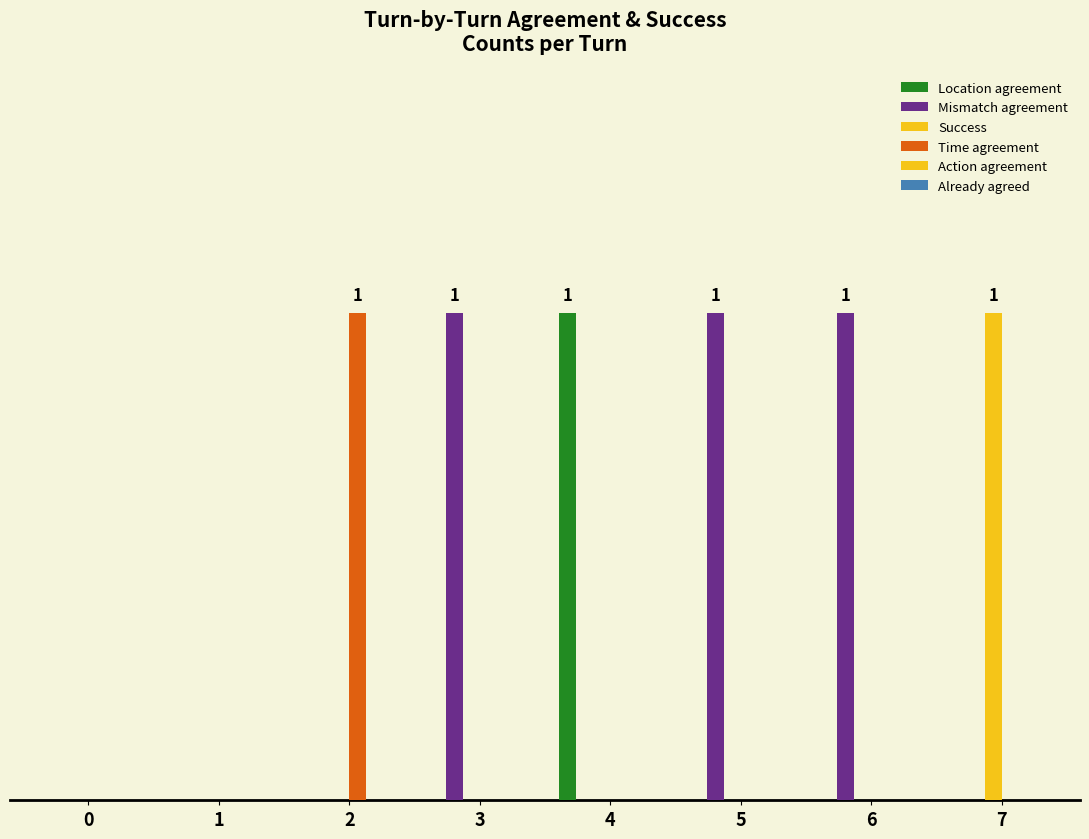

Does the chart contain stacked bars?

No